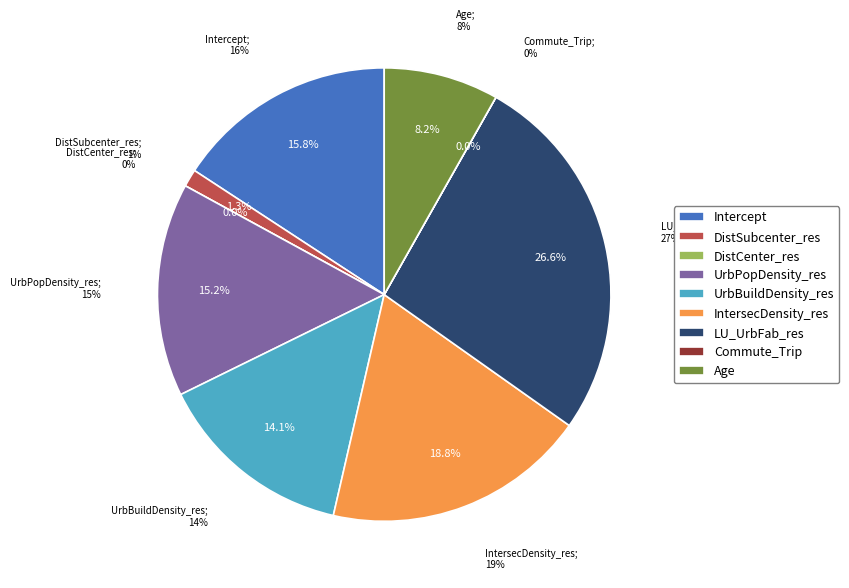

What is the smallest slice in the pie chart?

DistCenter_res